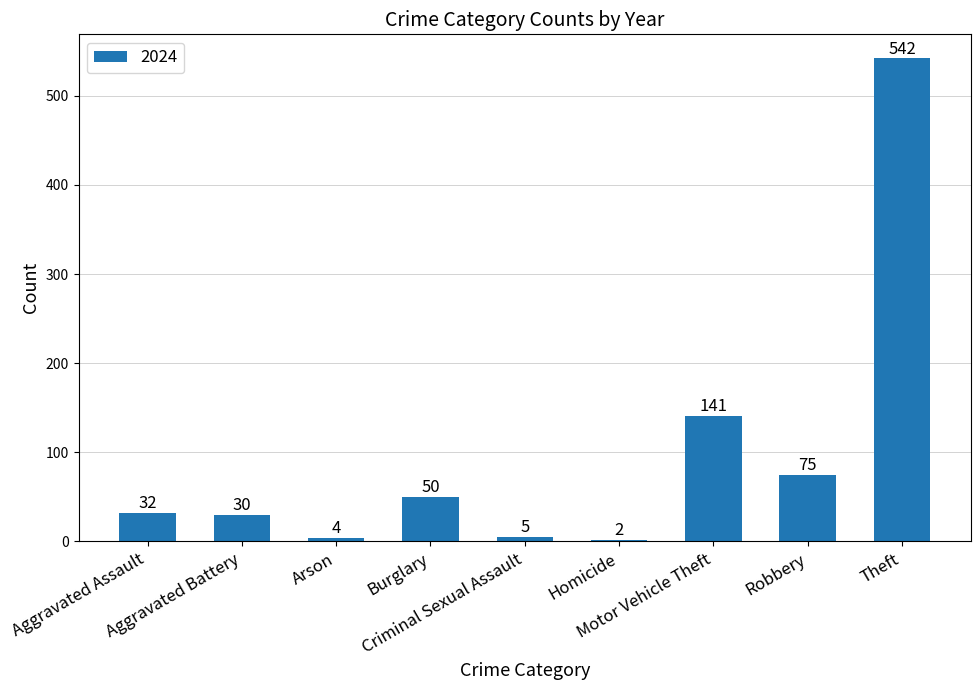

What is the difference between the maximum and minimum values?

540